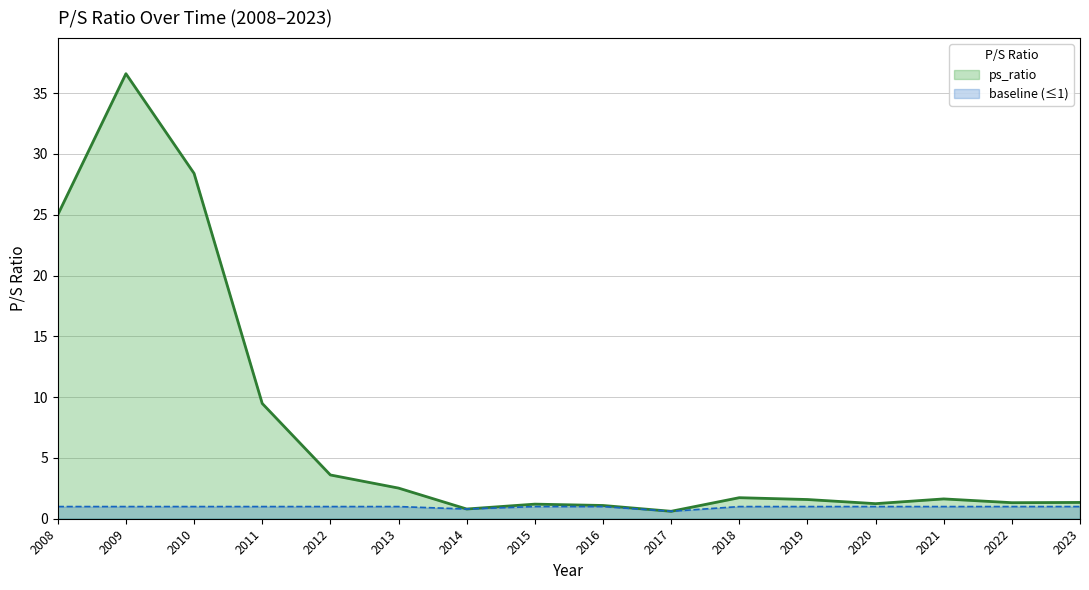

What is the sum of all values?

118.1